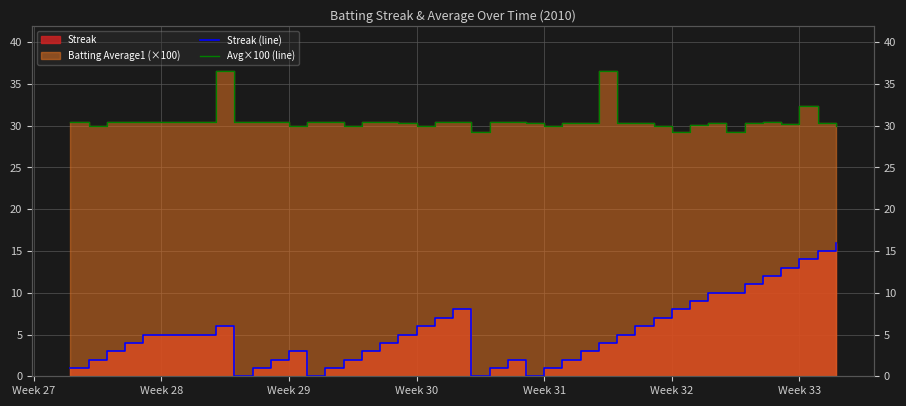

The Avg×100 (line) series shows 8.4 at Week 33. True or false?

False